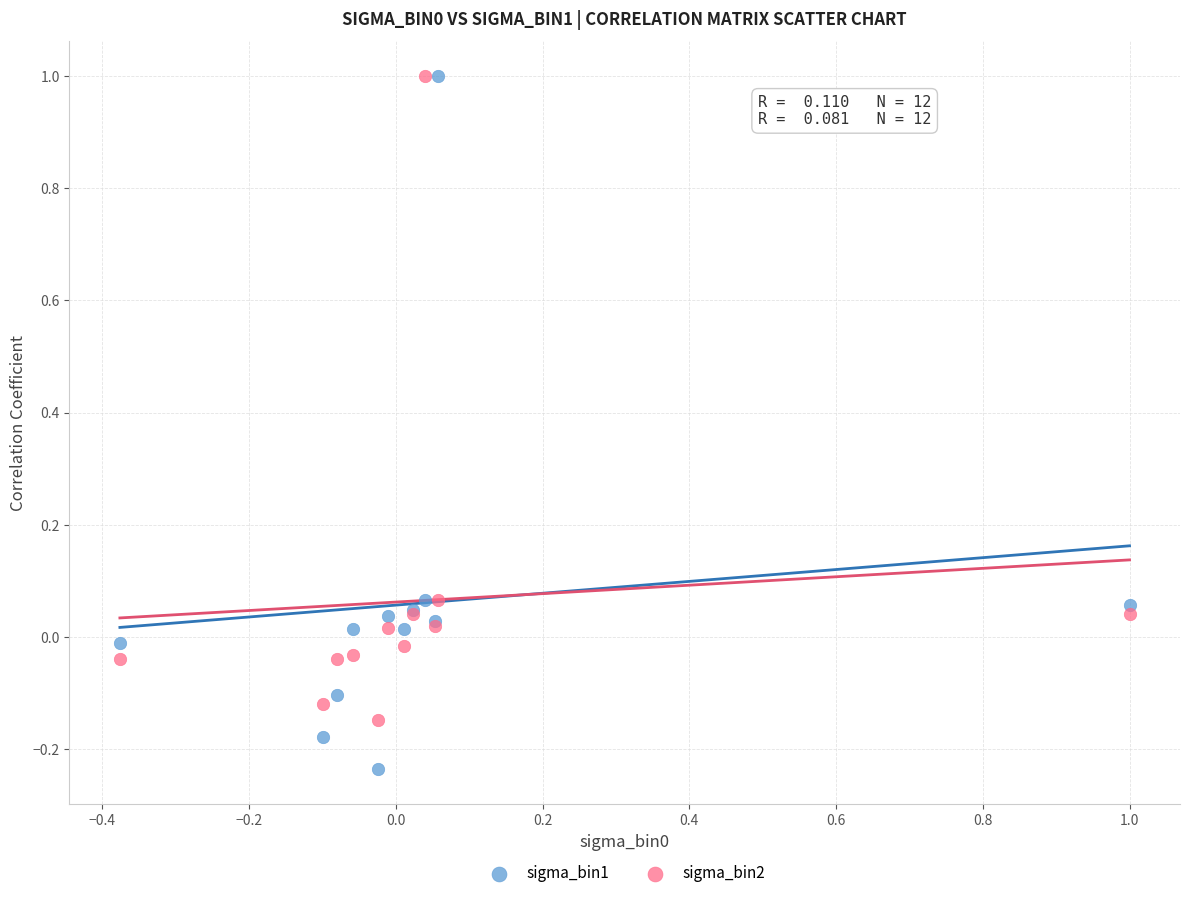

Which series has the largest Y range (max minus min)?

sigma_bin1